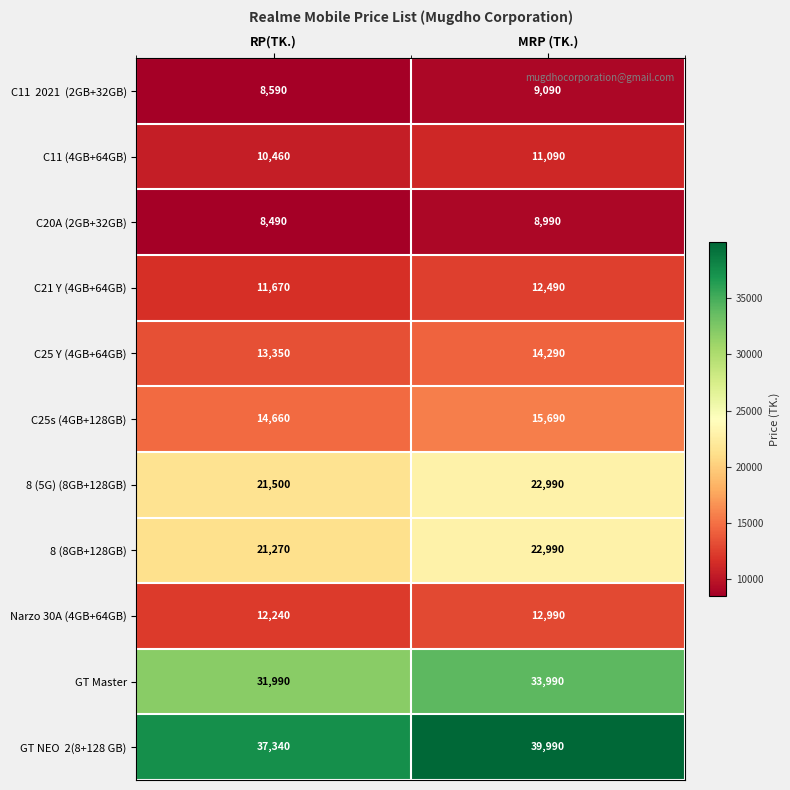

The C25s (4GB+128GB) series shows 10165 at MRP (TK.). True or false?

False